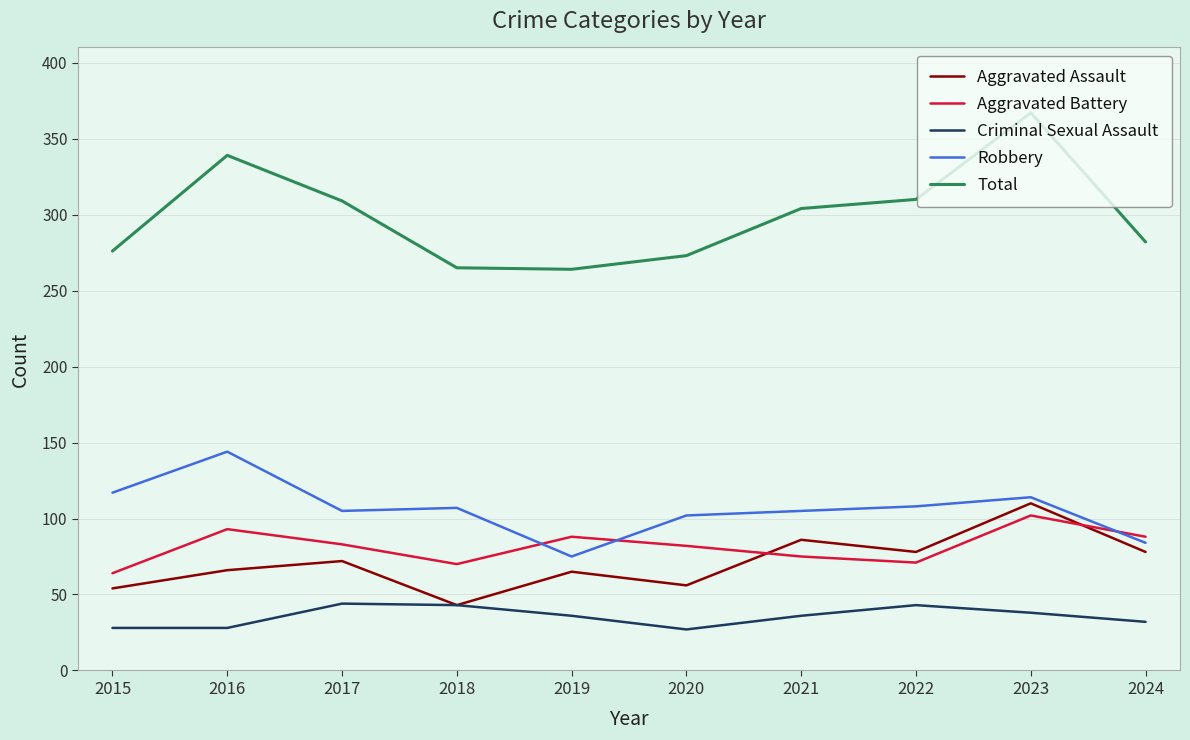

True or false: Aggravated Battery and Total cross at least once.

False